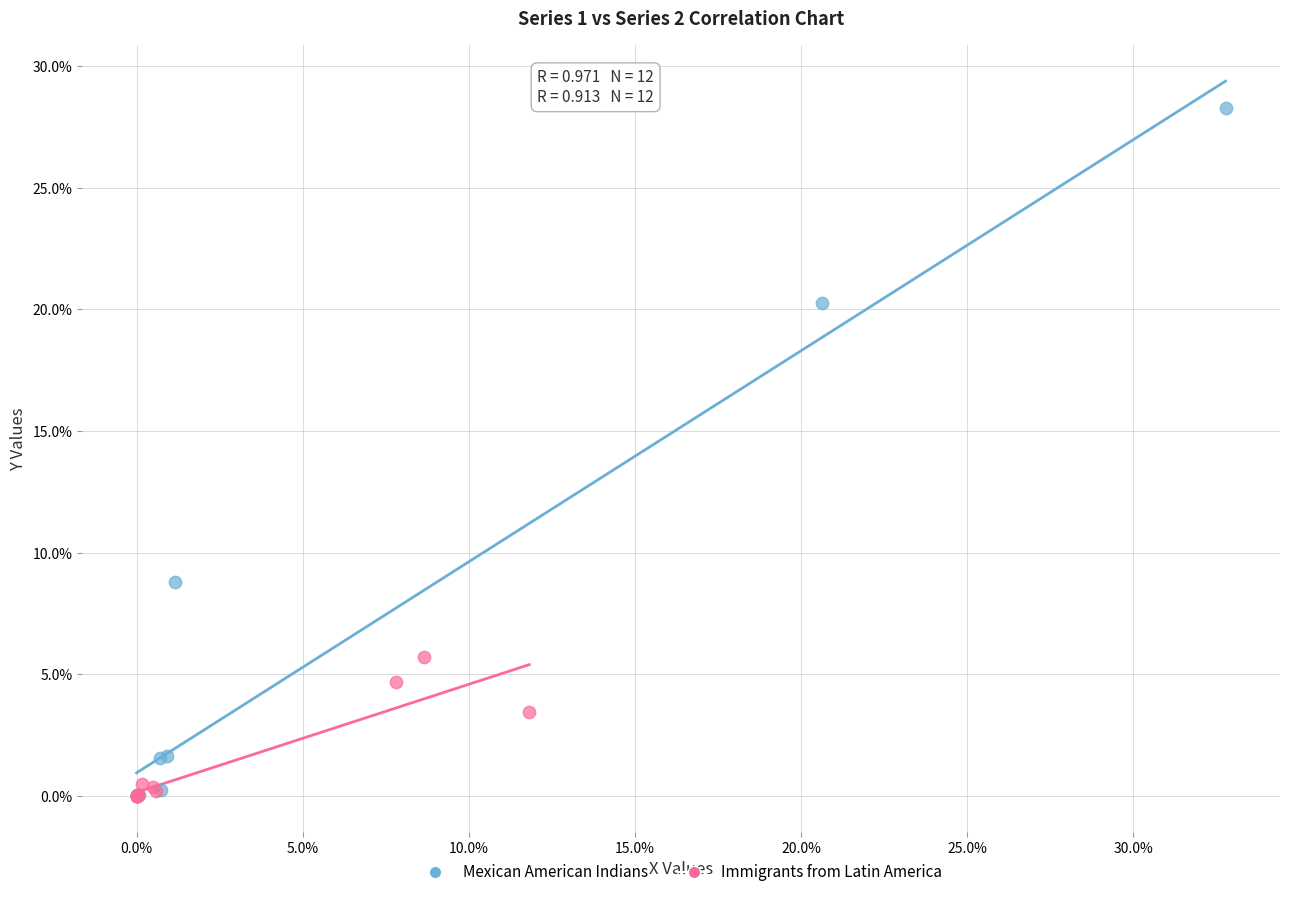

Which series contains the highest Y value?

Mexican American Indians